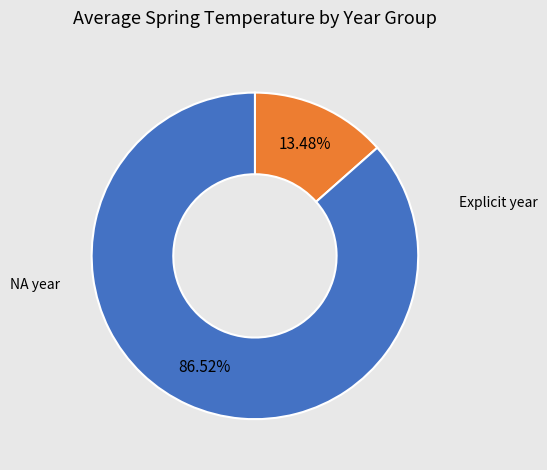

To the nearest percent, what is the average slice percentage?

50%